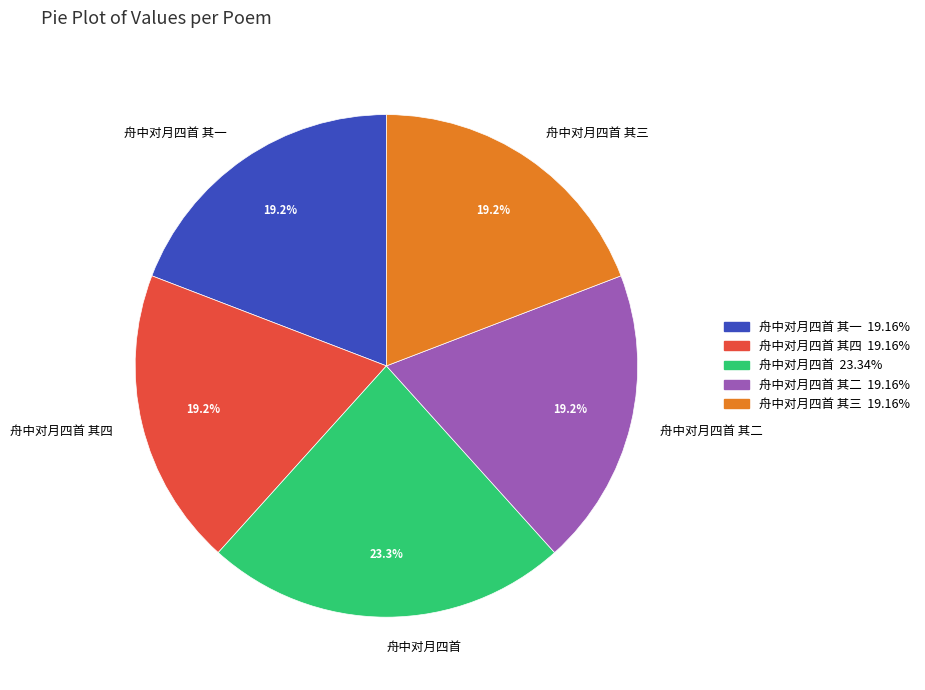

Count the number of slices in the pie.

5